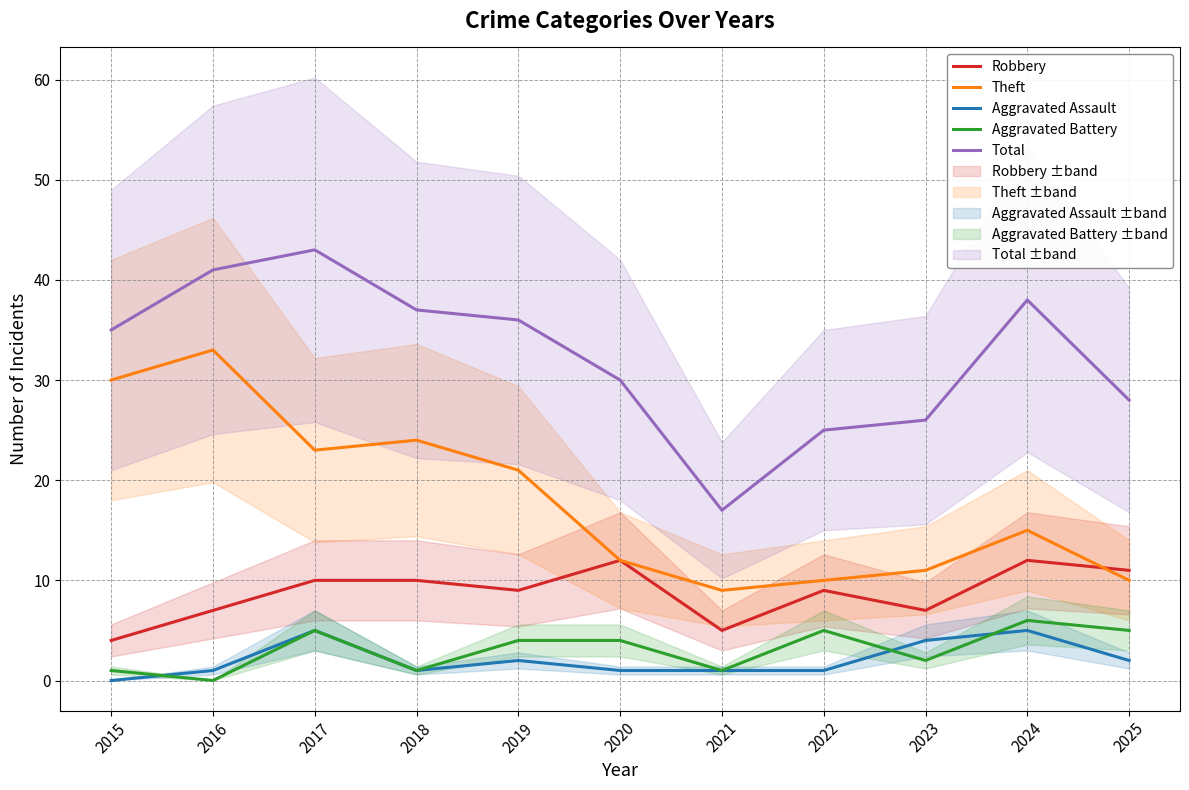

Rank the categories by Theft value from highest to lowest.

2016, 2015, 2018, 2017, 2019, 2024, 2020, 2023, 2022, 2025, 2021